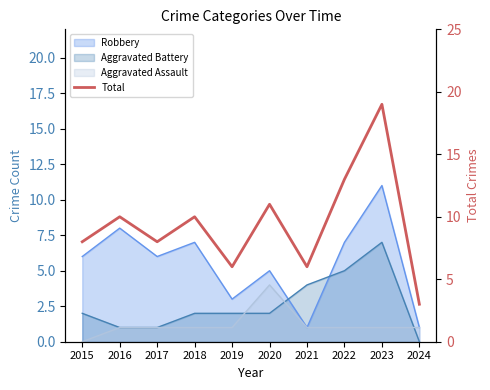

Between 2018 and 2022, which is larger?

2022